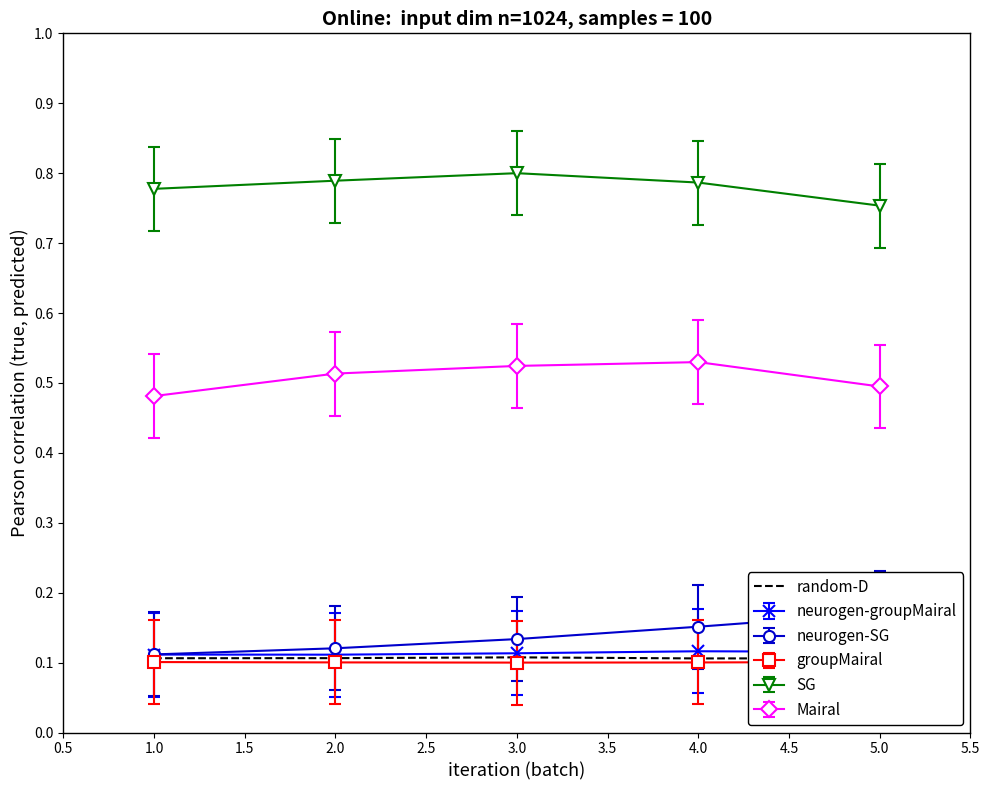

True or false: random-D has a value of 0.2 at 5.0.

False